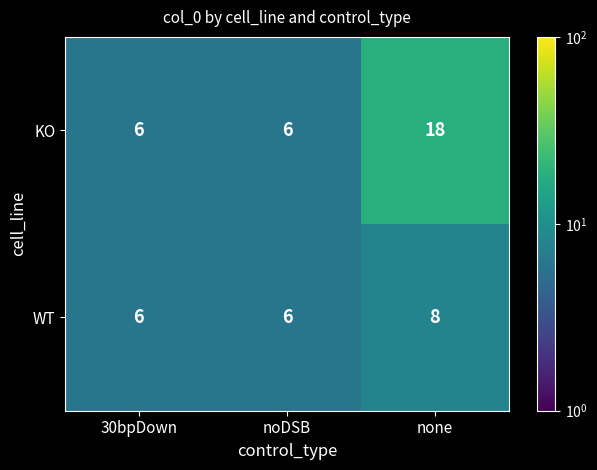

Rank the series by their average value, from lowest to highest.

WT, KO